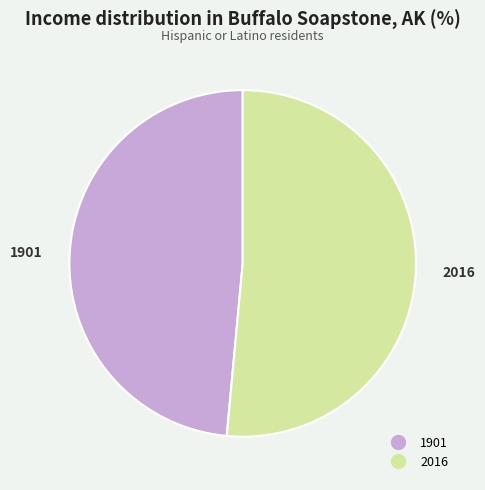

What is the majority slice?

2016